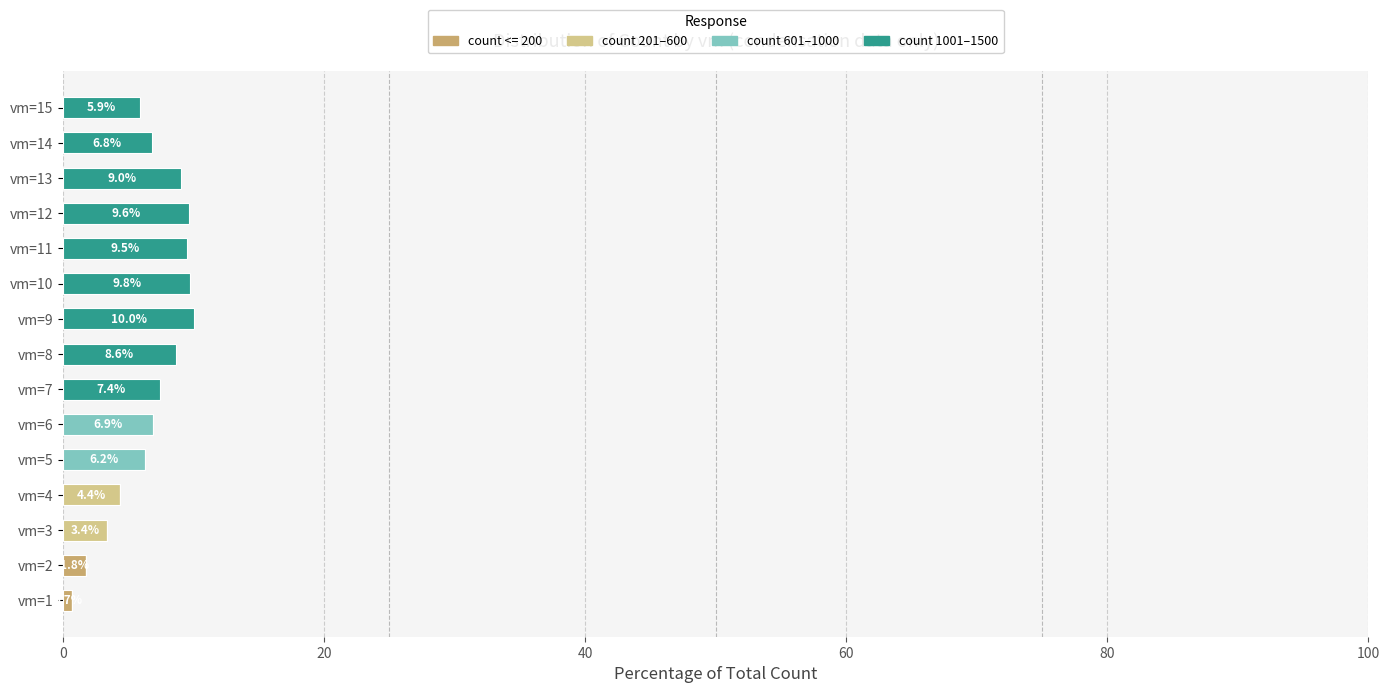

The count <= 200 series shows 0.0 at vm=14. True or false?

True